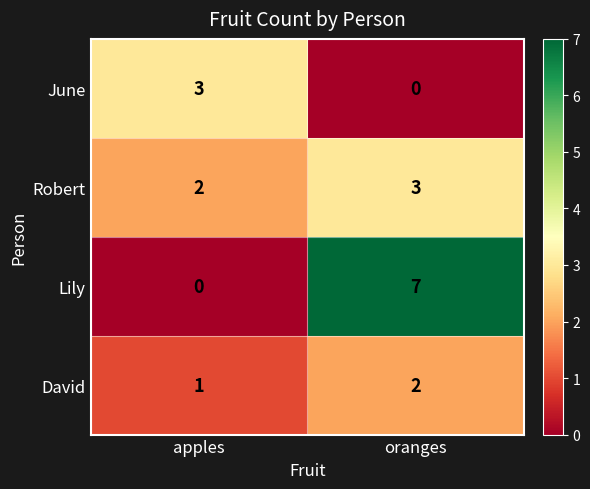

True or false: Lily has a value of 4 at oranges.

False